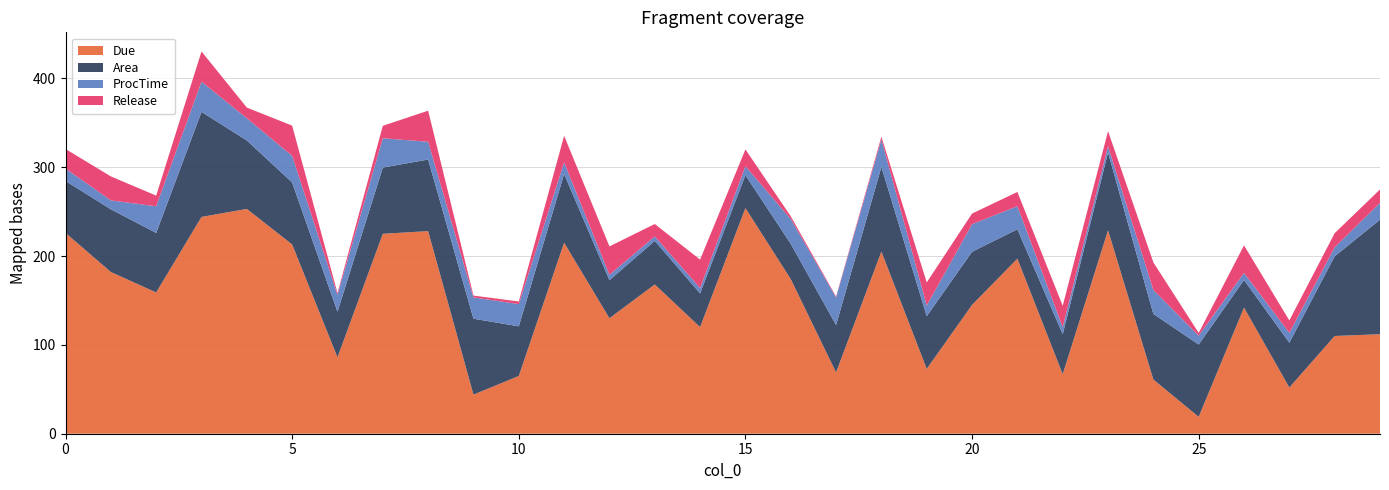

Reading right to left, list all the values displayed in this chart.

Due: 112.0	110.0	52.0	142.0	19.0	61.0	229.0	67.0	197.0	145.0	73.0	205.0	69.0	174.0	254.0	120.0	168.0	130.0	215.0	65.0	44.0	228.0	225.0	86.0	213.0	253.0	244.0	159.0	182.0	226.0
Area: 128.9	89.7	50.5	31.0	81.4	73.8	87.5	45.0	33.1	59.8	59.3	95.3	53.4	39.7	37.0	38.0	49.0	42.8	77.3	55.8	85.5	80.6	74.5	51.3	69.7	77.1	118.2	67.0	70.6	58.5
ProcTime: 19.0	10.0	11.0	8.0	10.0	27.0	7.0	8.0	26.0	31.0	12.0	31.0	31.0	28.0	10.0	6.0	5.0	6.0	13.0	25.0	24.0	20.0	33.0	19.0	30.0	25.0	34.0	30.0	10.0	14.0
Release: 15.0	16.0	14.0	31.0	3.0	31.0	17.0	24.0	16.0	12.0	26.0	3.0	1.0	3.0	19.0	32.0	14.0	32.0	30.0	3.0	2.0	35.0	14.0	2.0	34.0	12.0	34.0	12.0	27.0	22.0